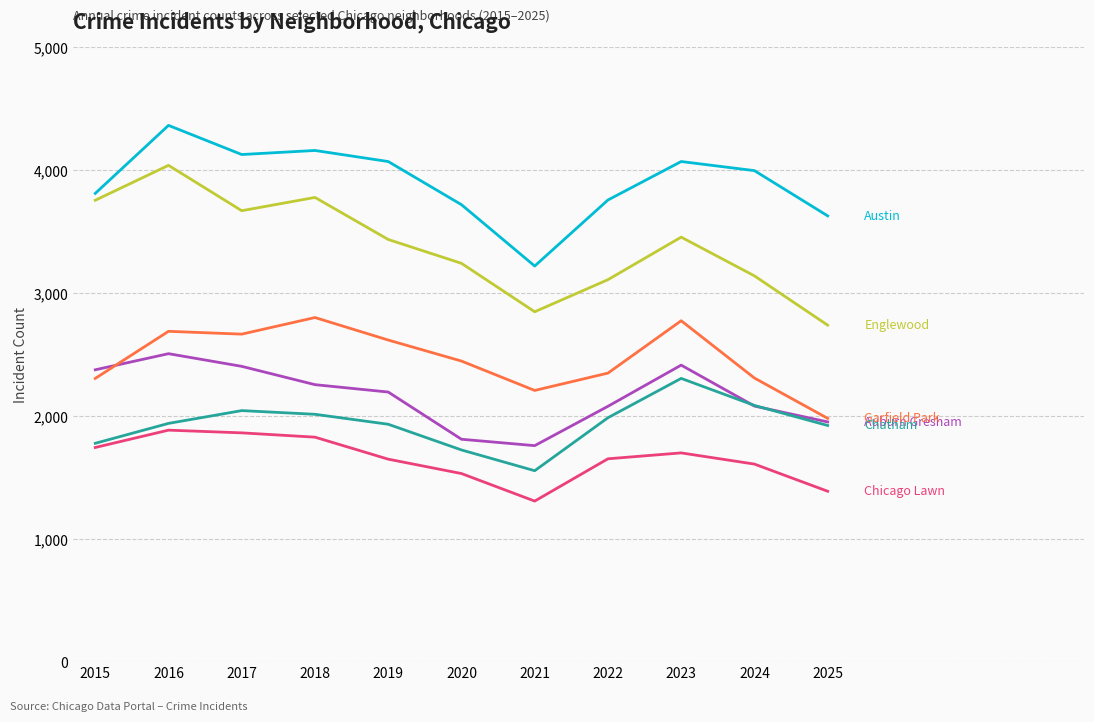

Which category has the highest value across all series?

2016